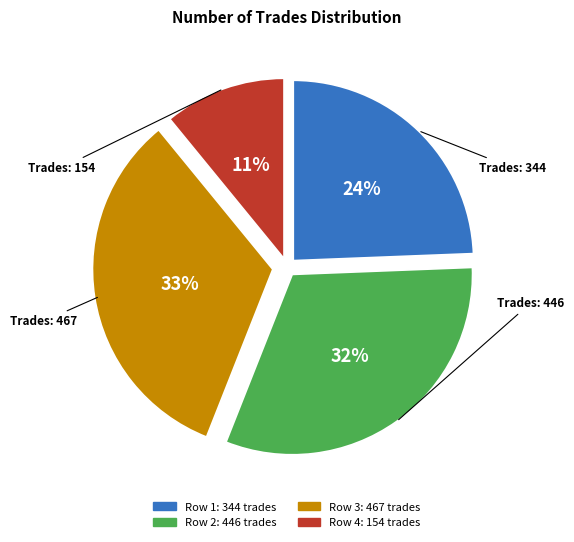

Is there a majority slice in this chart?

No